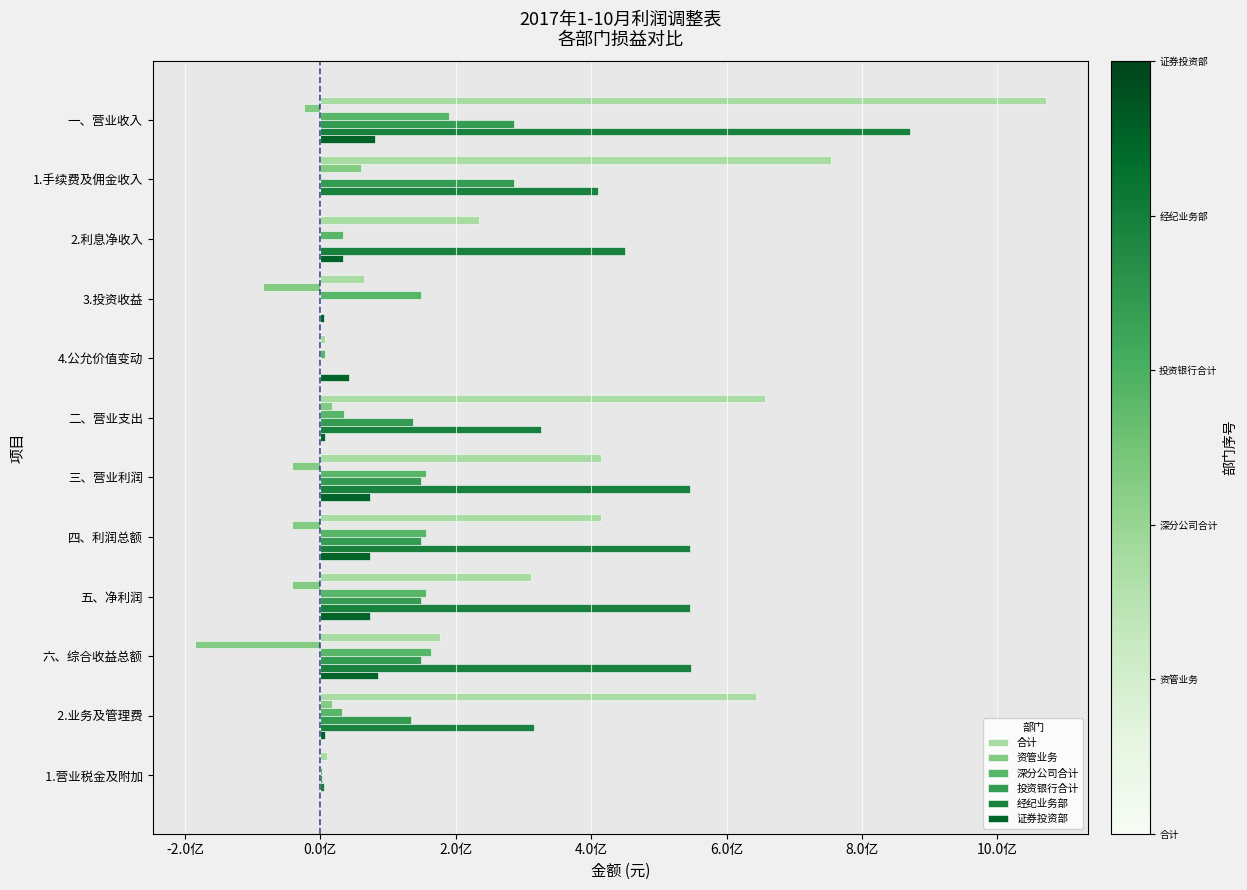

What is the label of the 7th bar from the right?

二、营业支出